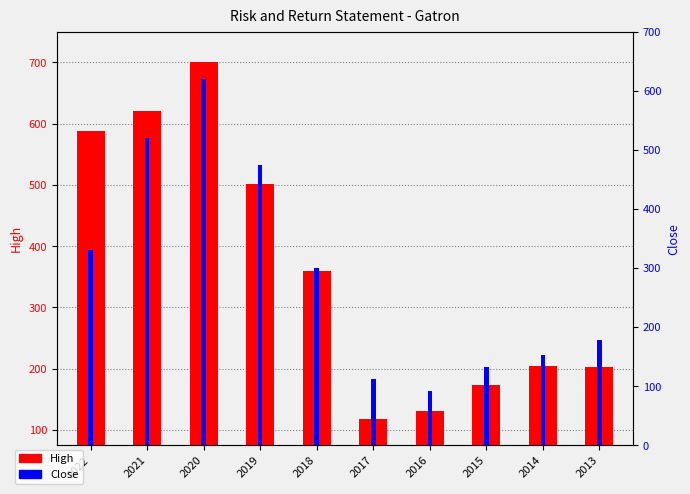

True or false: High has a value of 700.0 at 2020.

True